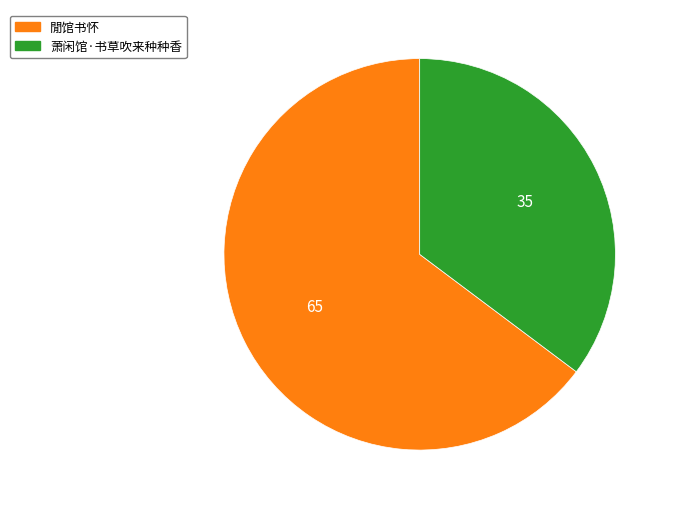

Is it true that 閒馆书怀 is 65% of the pie?

True